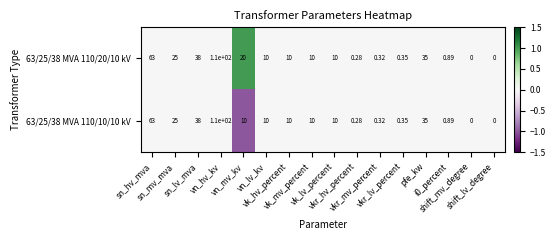

How many data points does each series have?

16